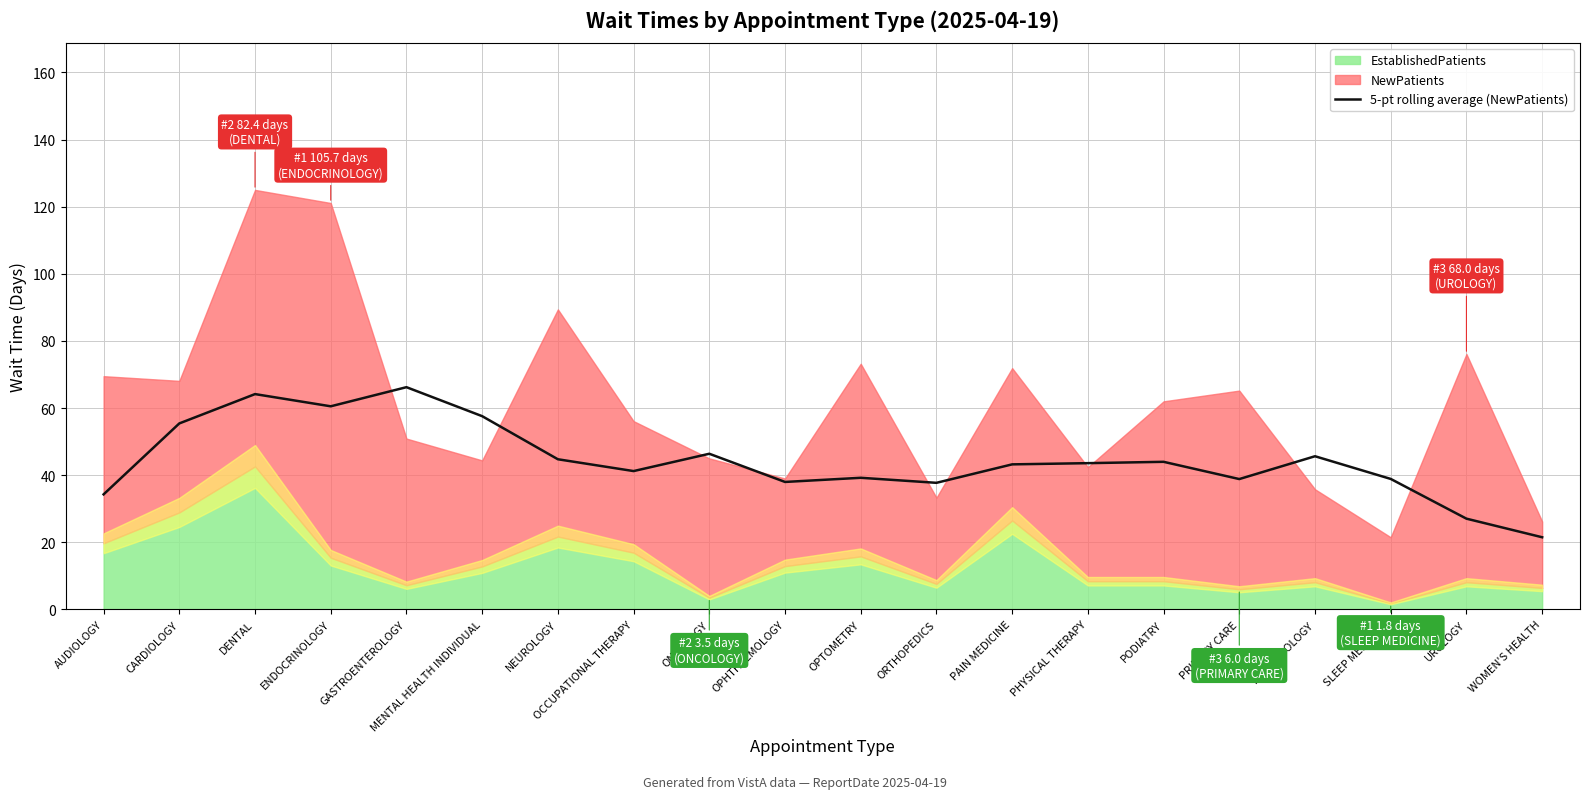

How many lines are shown in the chart?

1